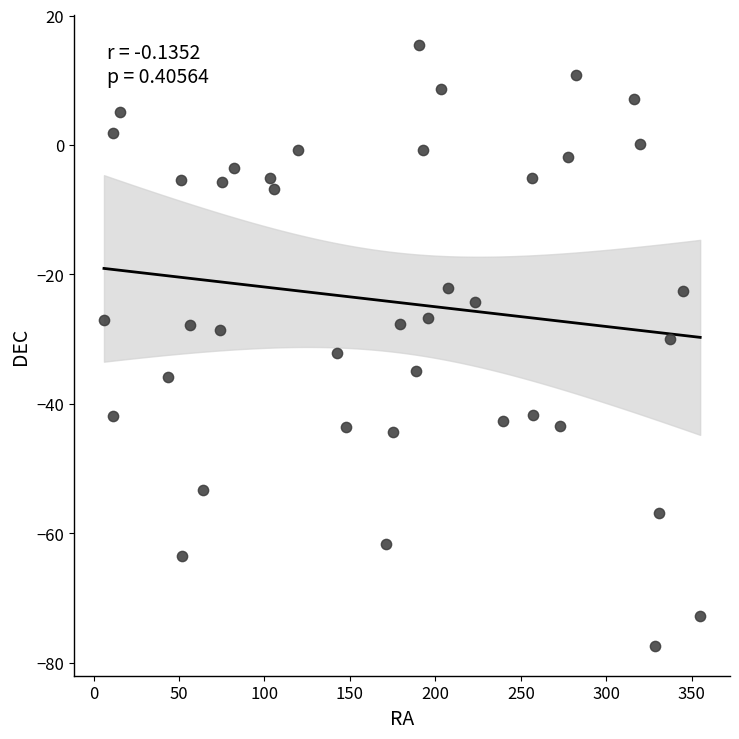

What is the range of X values (max minus min)?

348.8